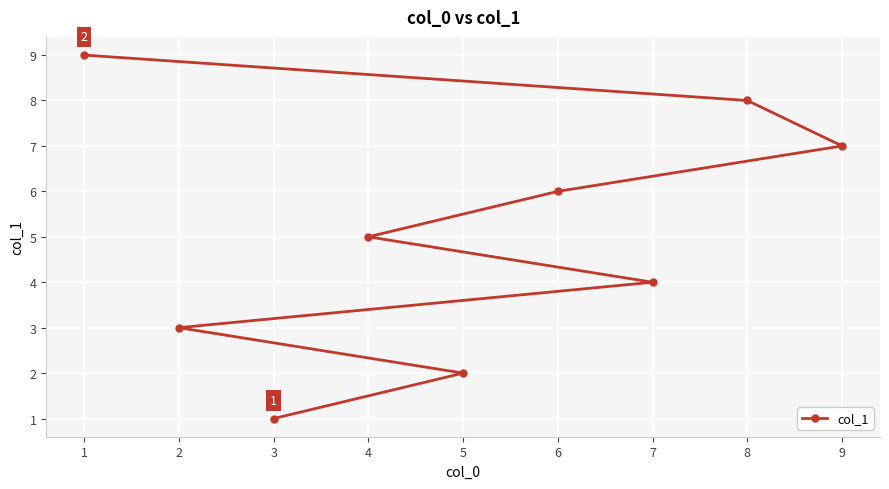

The chart shows a value of 5 at 2. True or false?

False